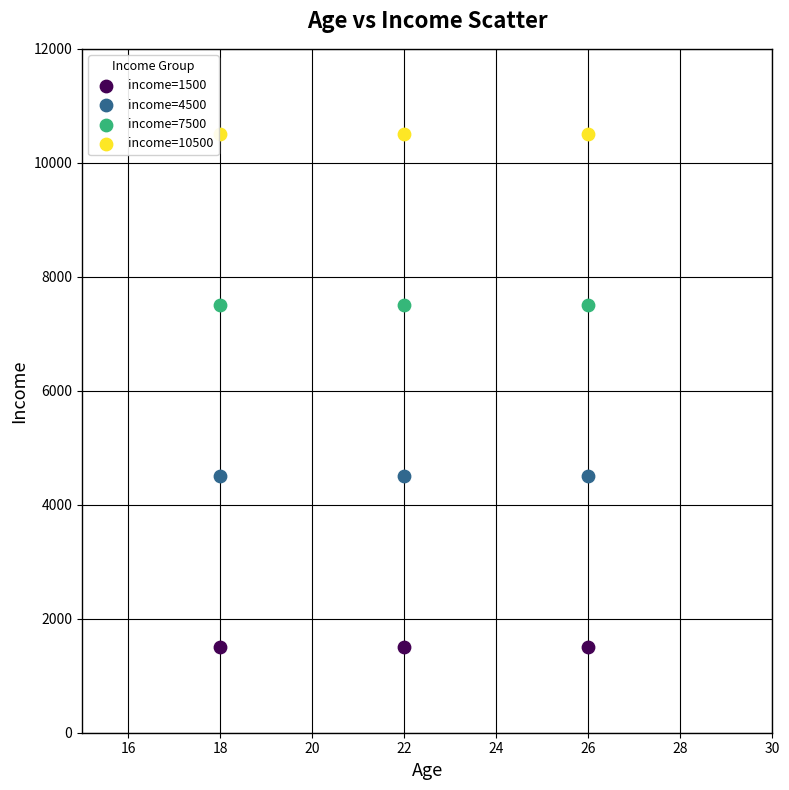

What are all the series names shown in the legend?

income=1500, income=4500, income=7500, income=10500